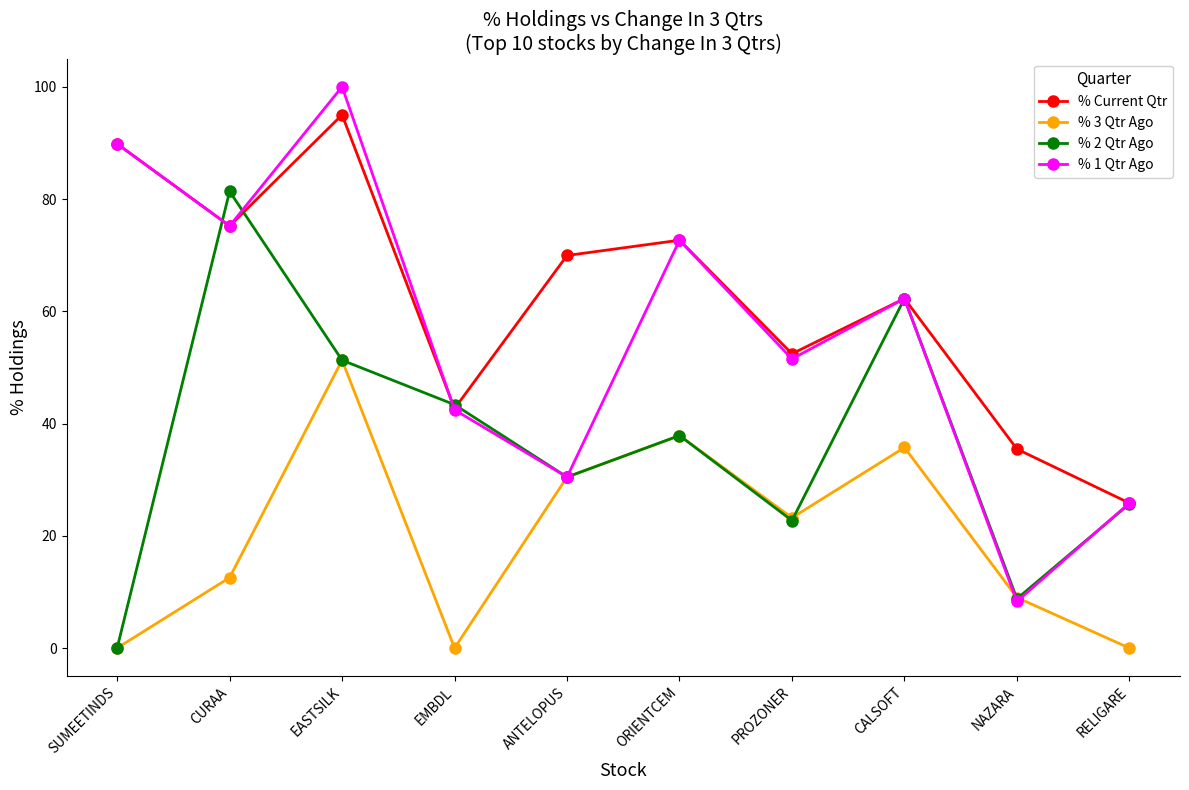

What is the difference between the highest and lowest values at CURAA?

68.8